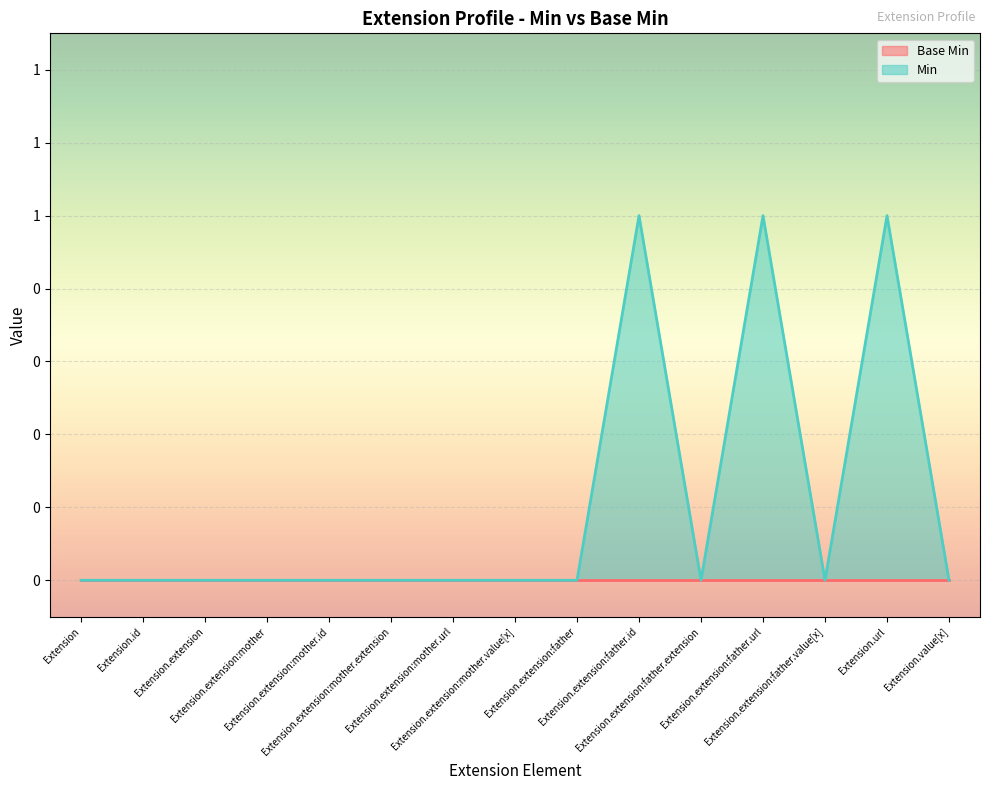

What is the label of the 2nd point from the right?

Extension.url